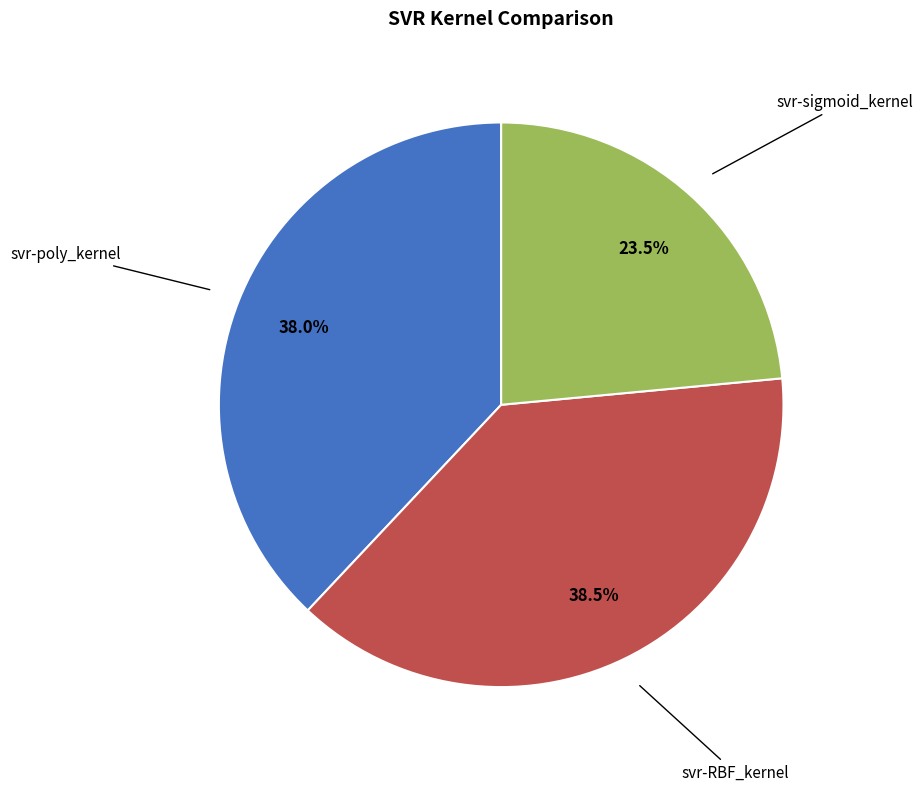

How many segments does this pie chart have?

3